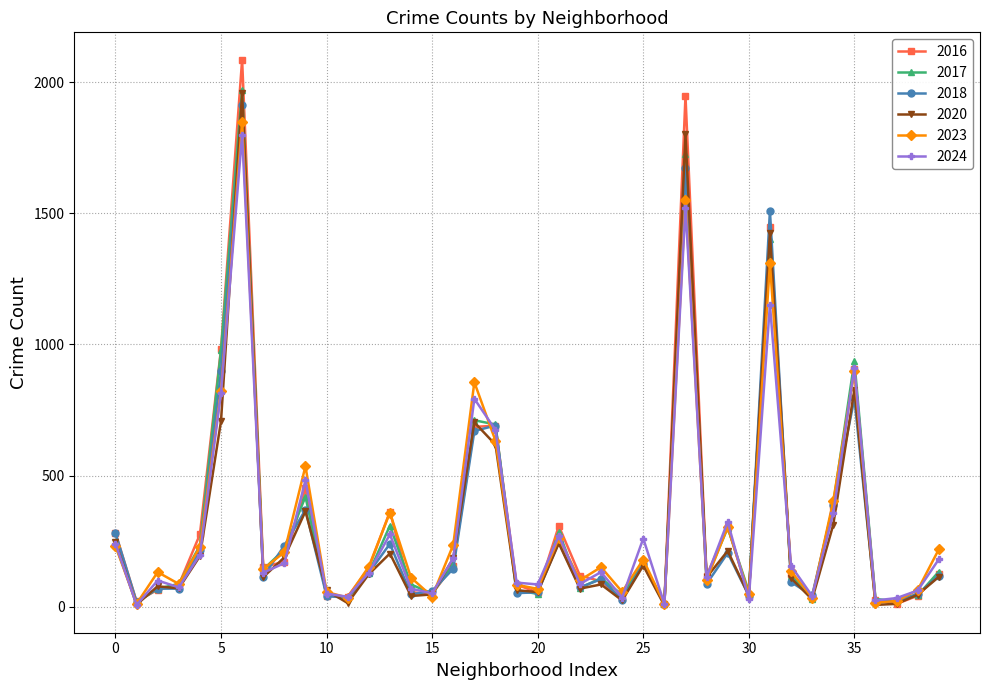

What is the maximum value shown in the chart?

2086